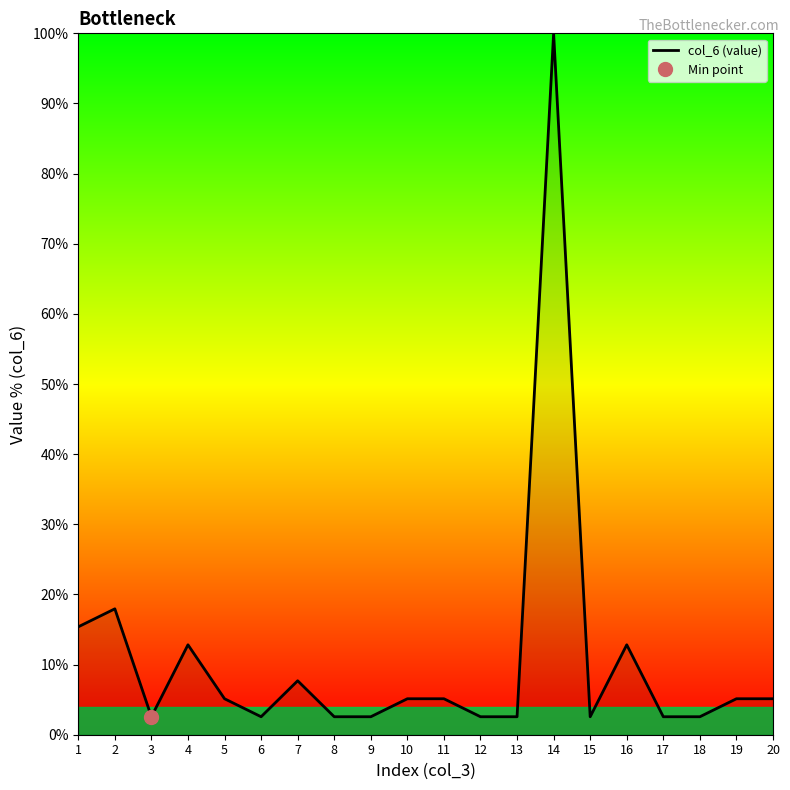

How many interior local peaks (higher than both neighbors) does the data have?

5